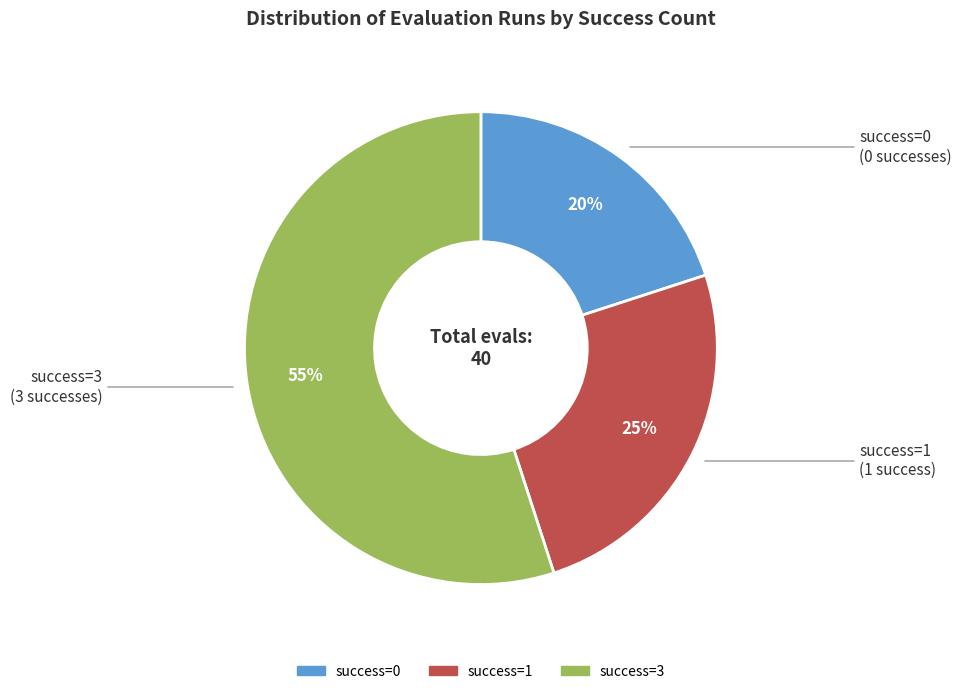

Is there a majority slice in this chart?

Yes